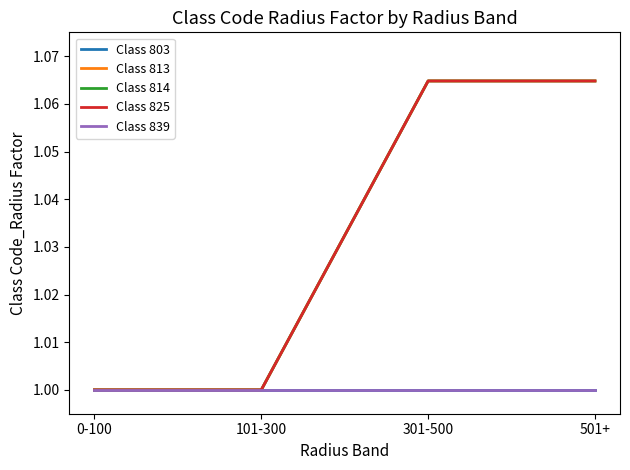

How many lines are shown in the chart?

5